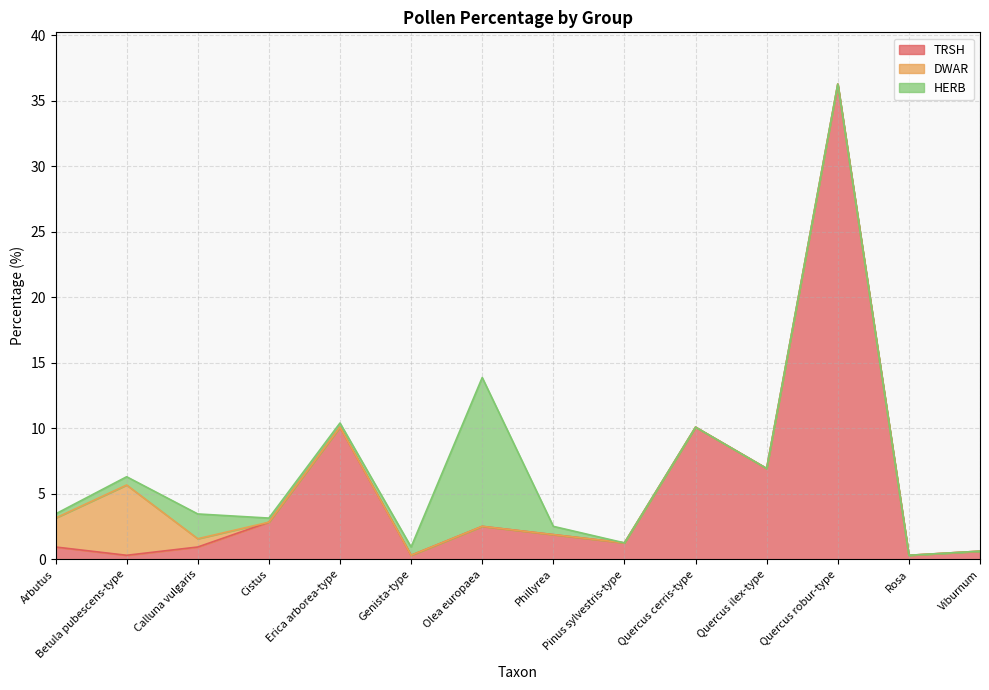

The TRSH series shows 0.5 at Rosa. True or false?

False